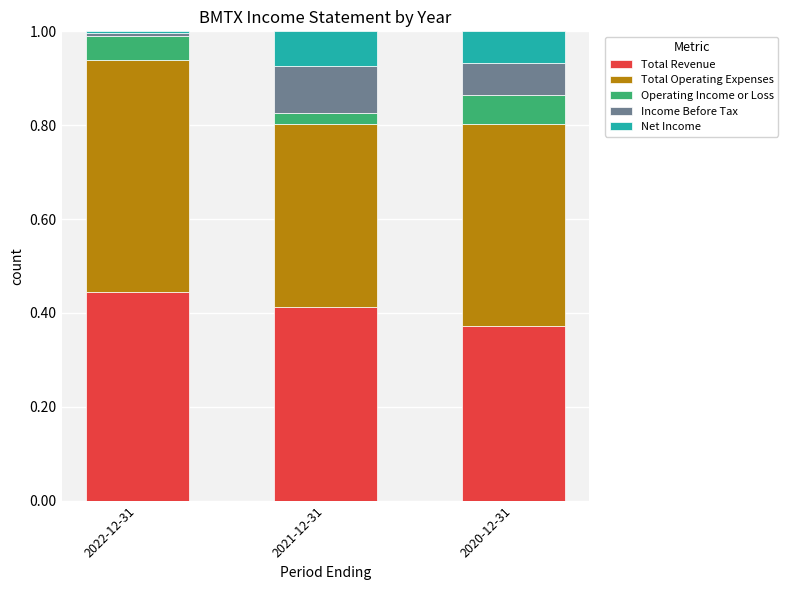

What is the total value across all series at 2021-12-31?

1.0